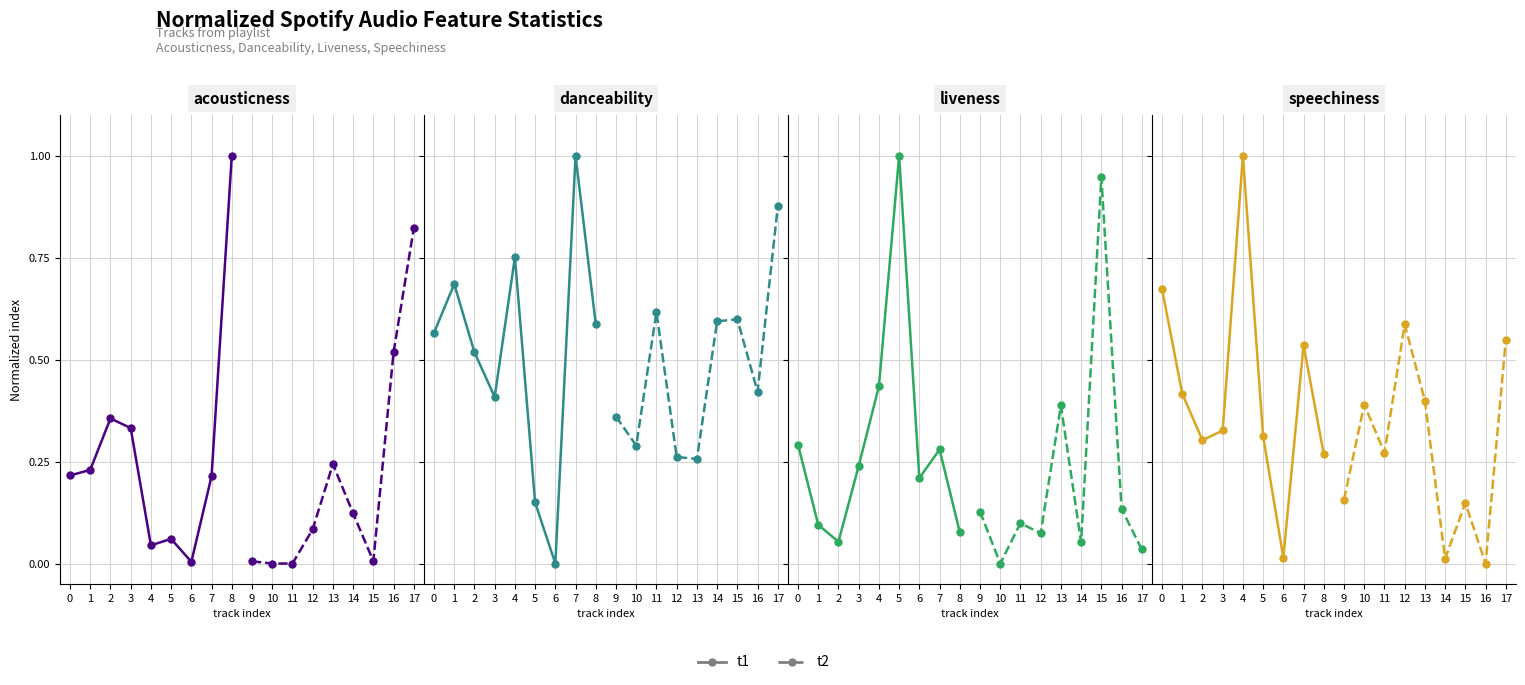

What is the difference between the t2 values at 17 and 14?

0.5